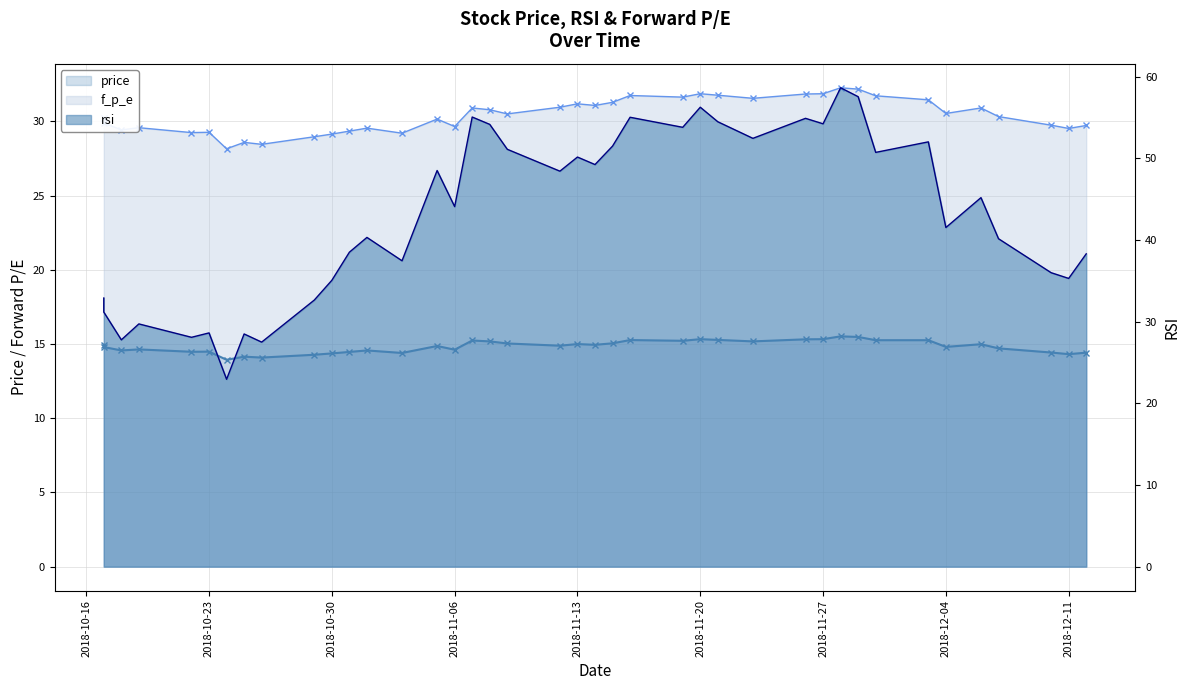

Between 2018-11-16 and 2018-11-27, which series saw the biggest shift?

rsi